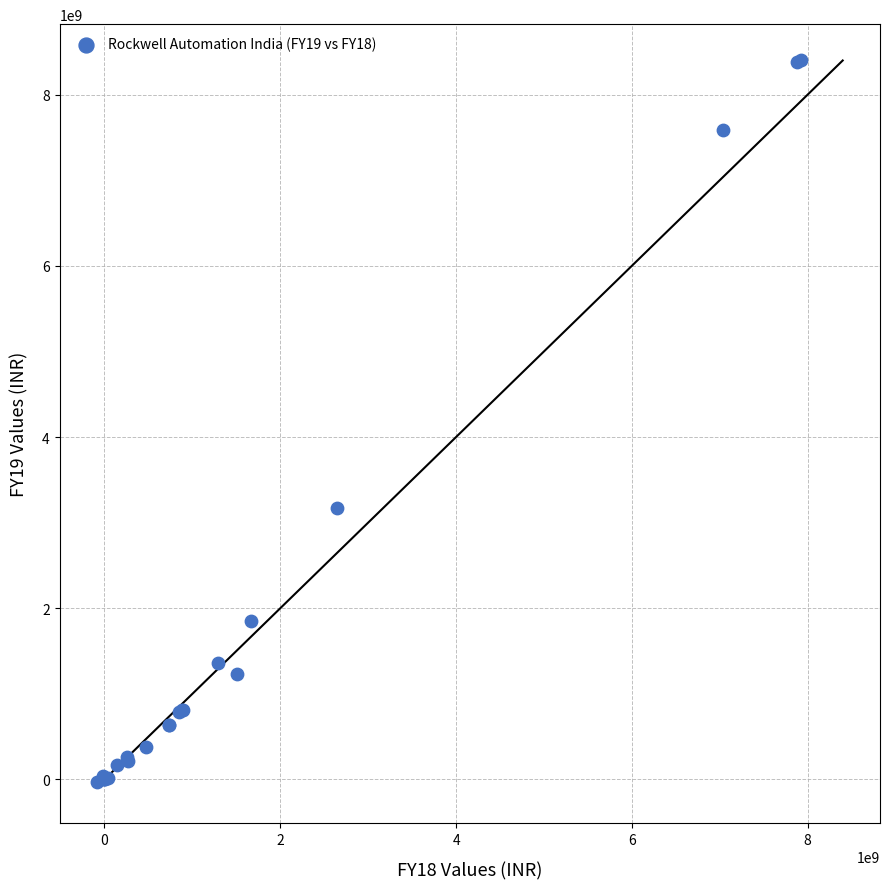

What Y value in the scatter plot is closest to 4183085000?

3170760000